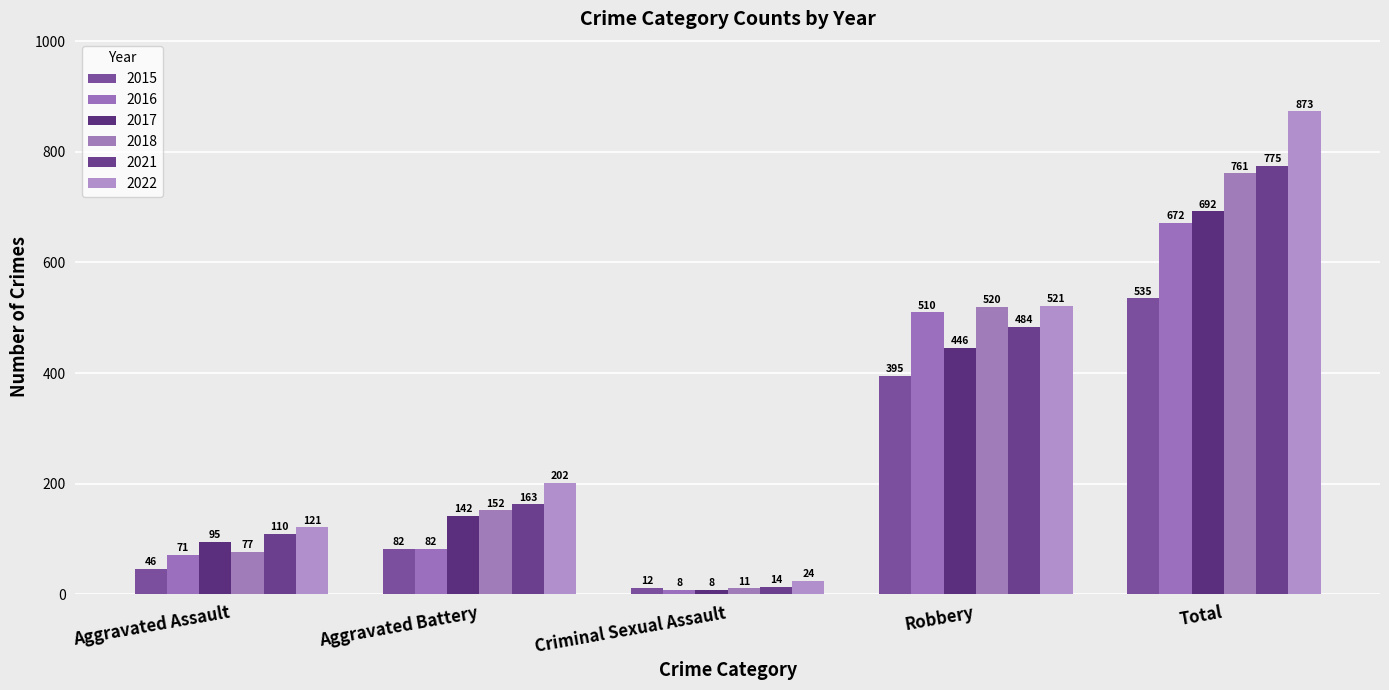

Does the chart contain stacked bars?

No